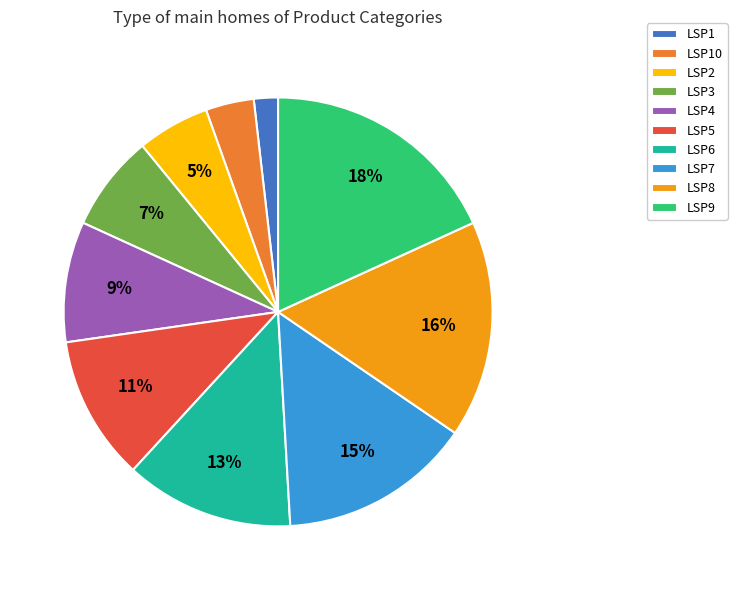

To the nearest percent, what is the difference between the largest and smallest slice percentages?

16%